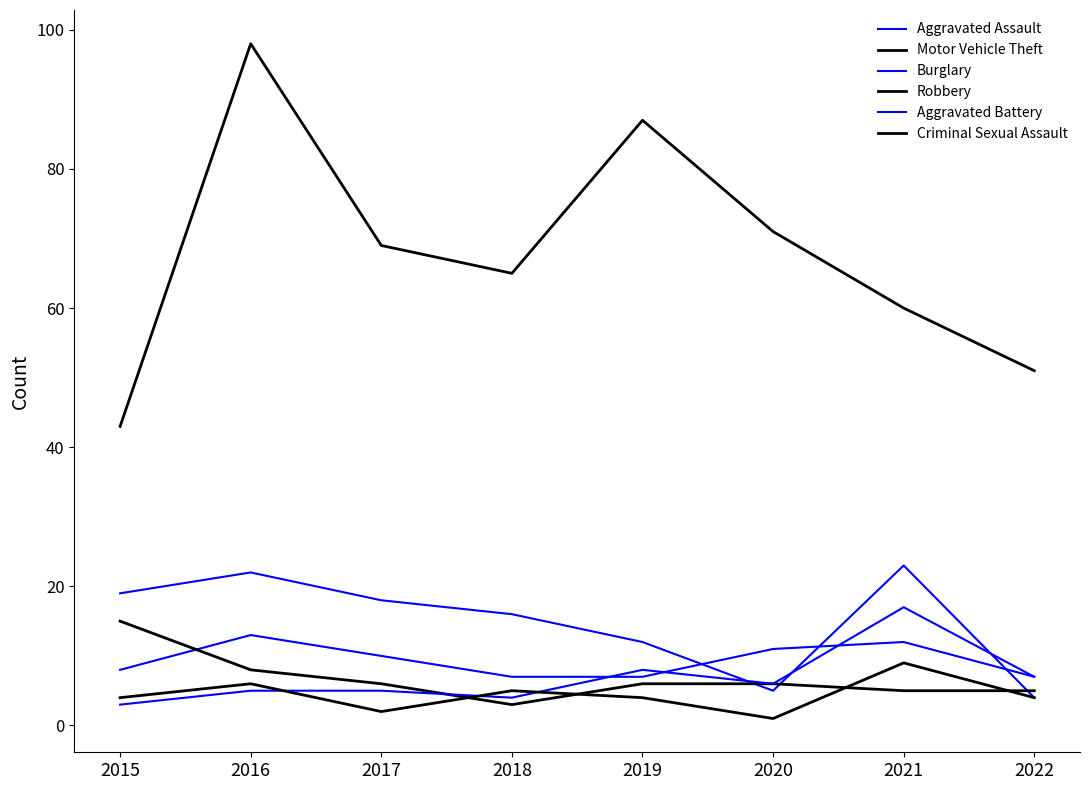

How many intersections are there between Burglary and Aggravated Battery?

3